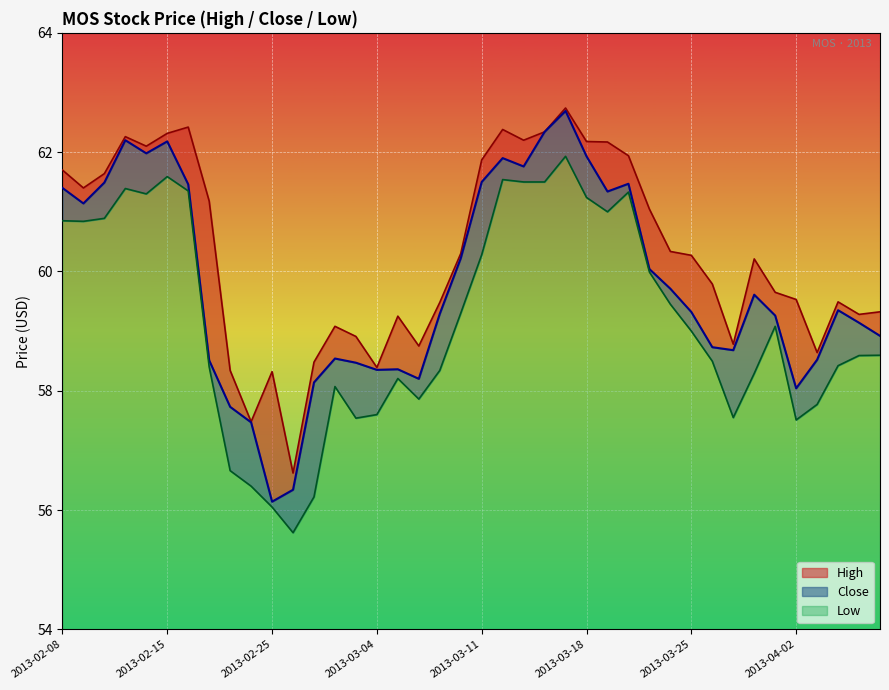

How many points are lower than both their immediate neighbors (excluding endpoints)?

9